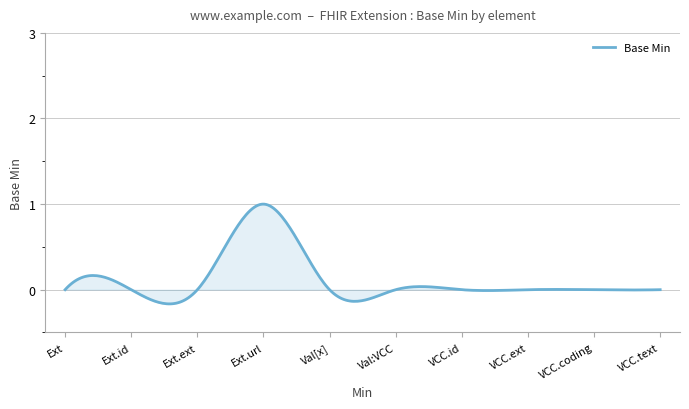

Does the chart have visible grid lines?

Yes